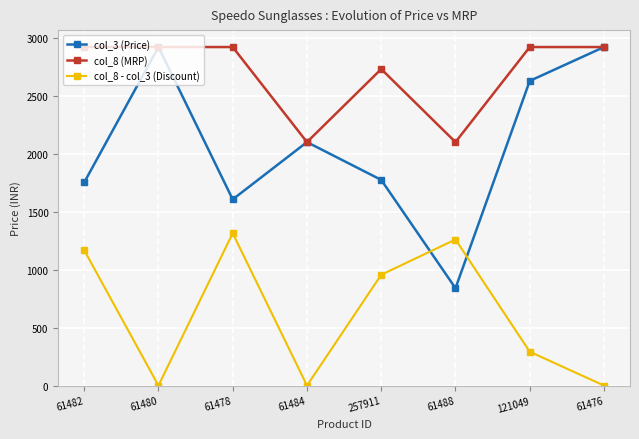

What is the difference between the col_3 (Price) values at 61480 and 61482?

1168